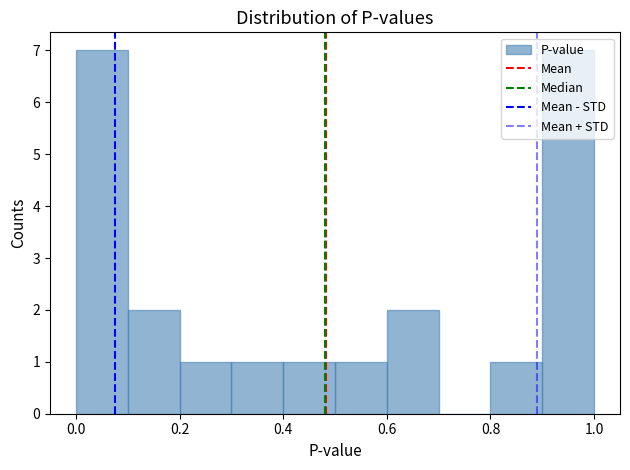

What is the height of the bar covering 0.9 to 1.0 on the x-axis? The values are not printed on the chart, so give them approximately, as read against the axis.

7